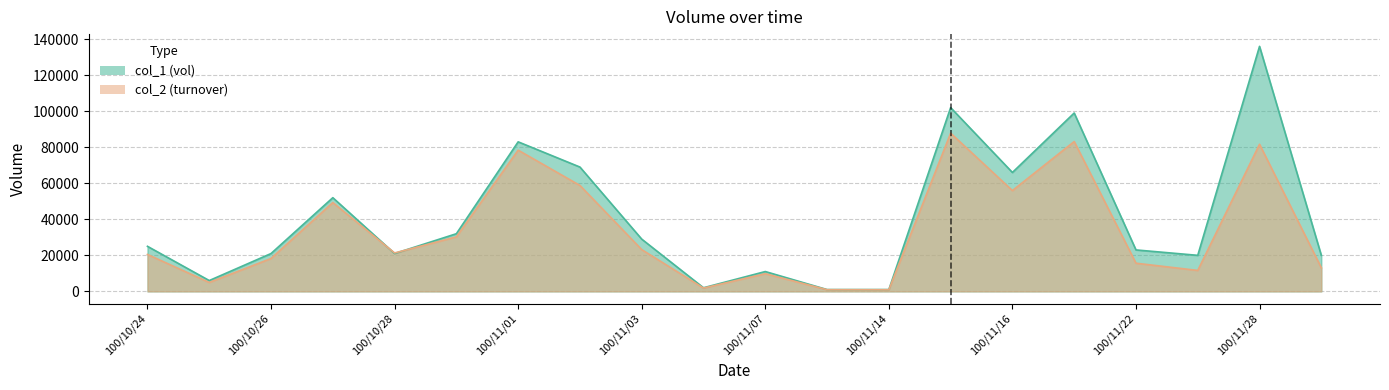

True or false: col_1 has more than 0 interior local peaks.

True